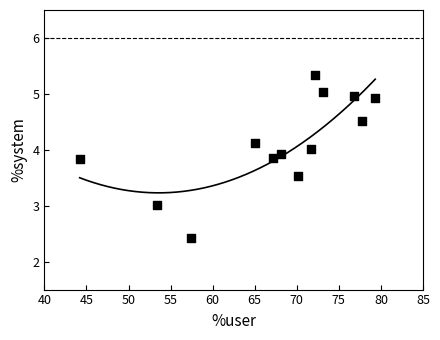

What is the range of X values (max minus min)?

35.1